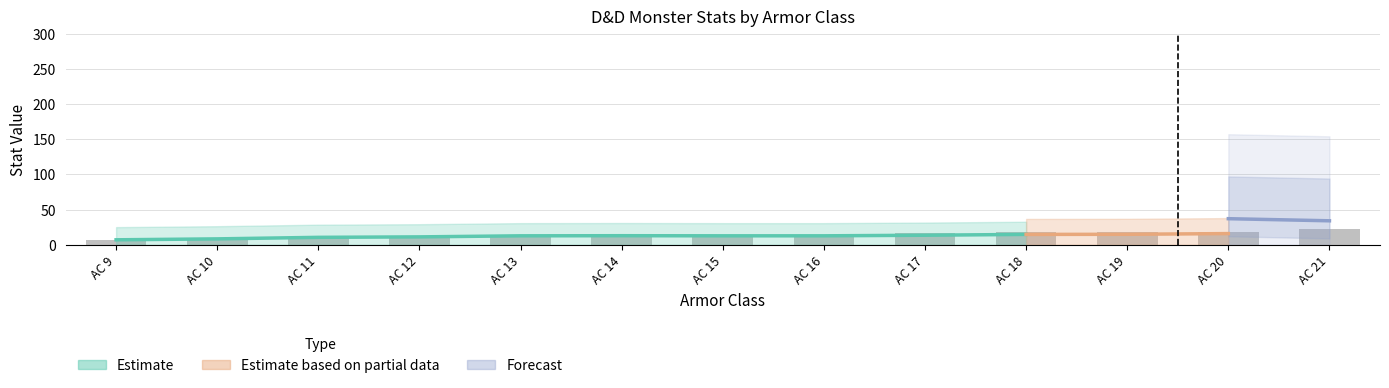

Is it true that constitution equals 4 at 12?

False